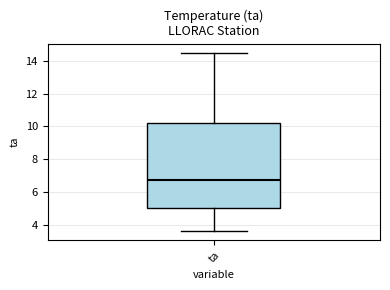

Where is the lower edge of the box for ta on the y-axis? The values are not printed on the chart, so give them approximately, as read against the axis.

5.0